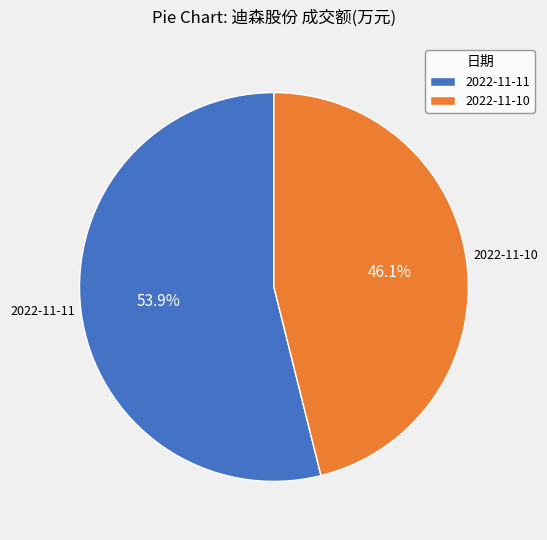

Which has a higher value, 2022-11-10 or 2022-11-11?

2022-11-11